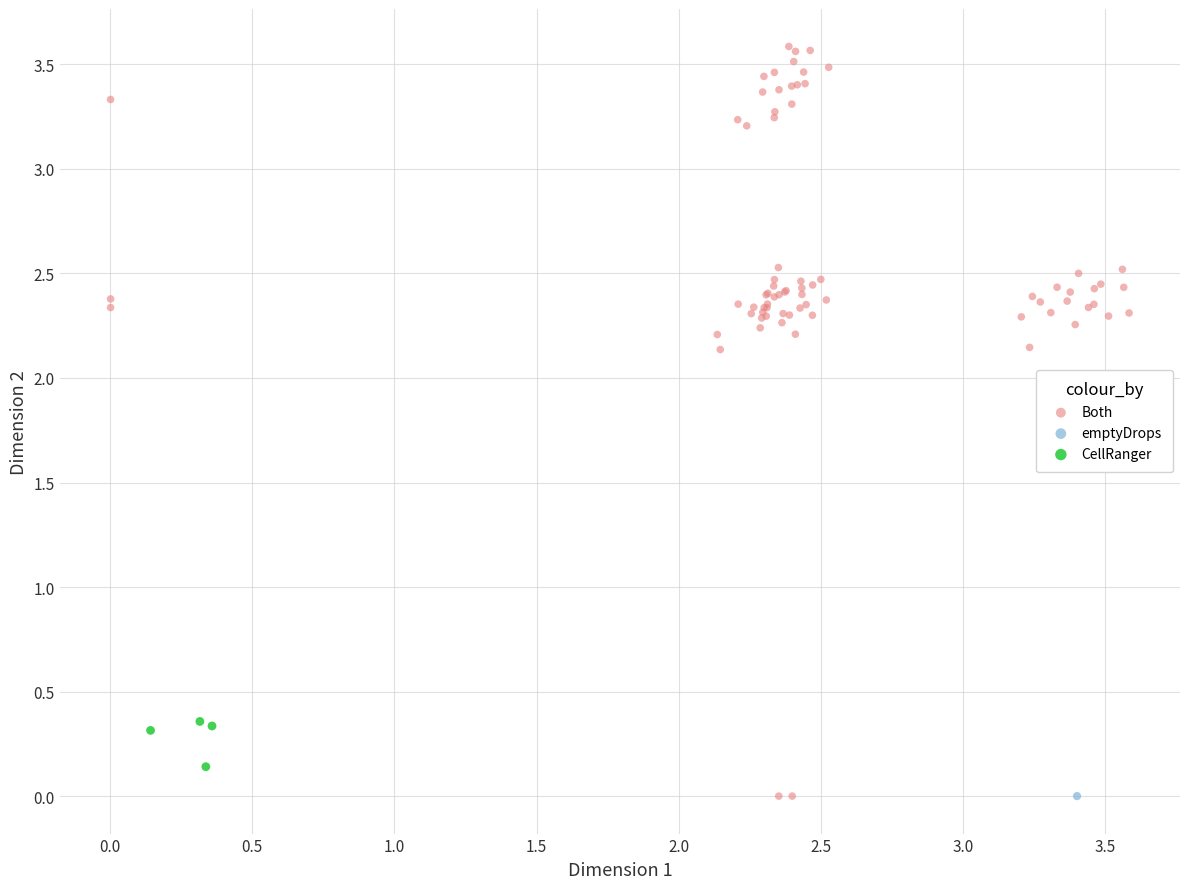

What are all the series names shown in the legend?

Both, emptyDrops, CellRanger